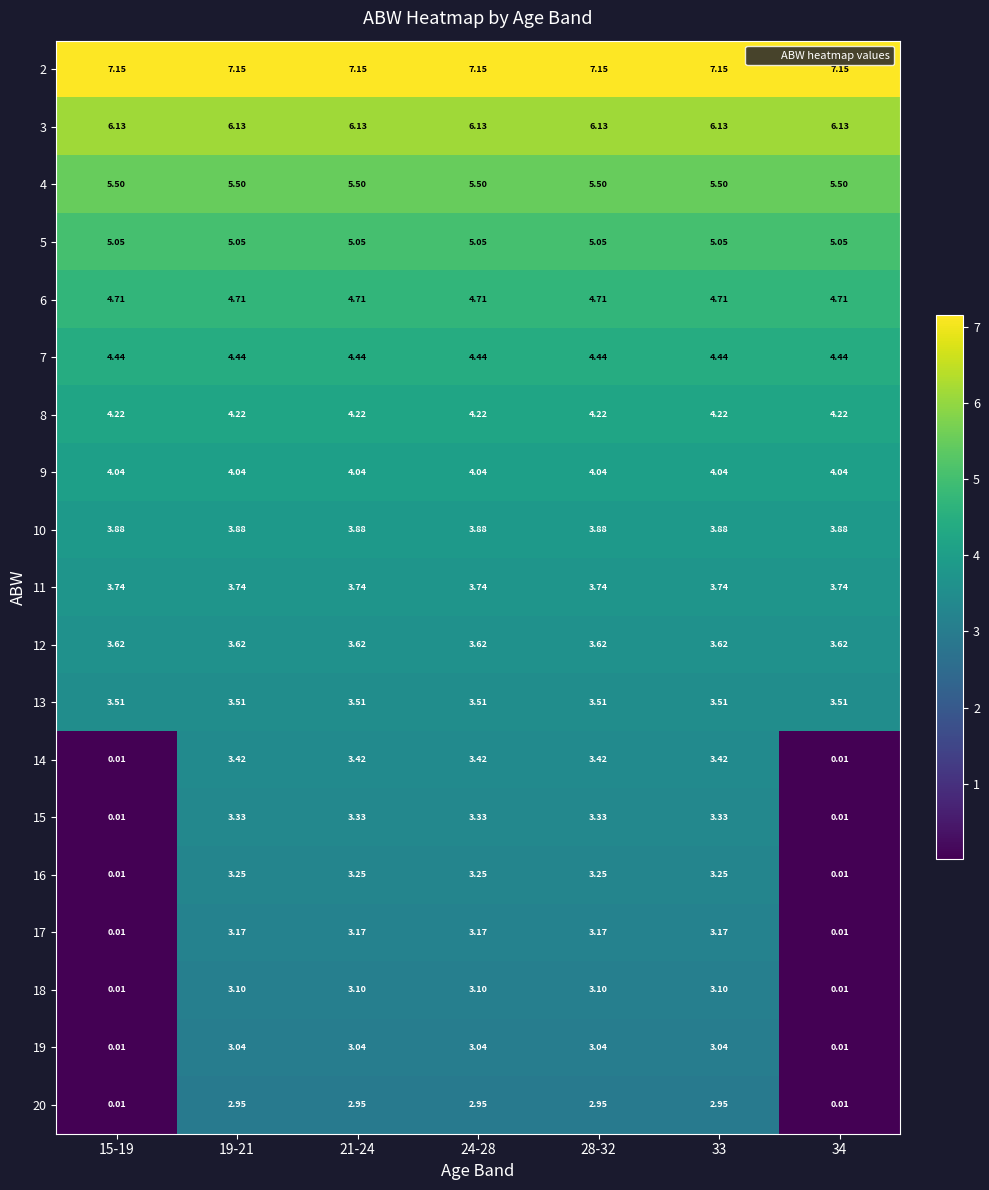

Which series has the largest total across all categories?

2